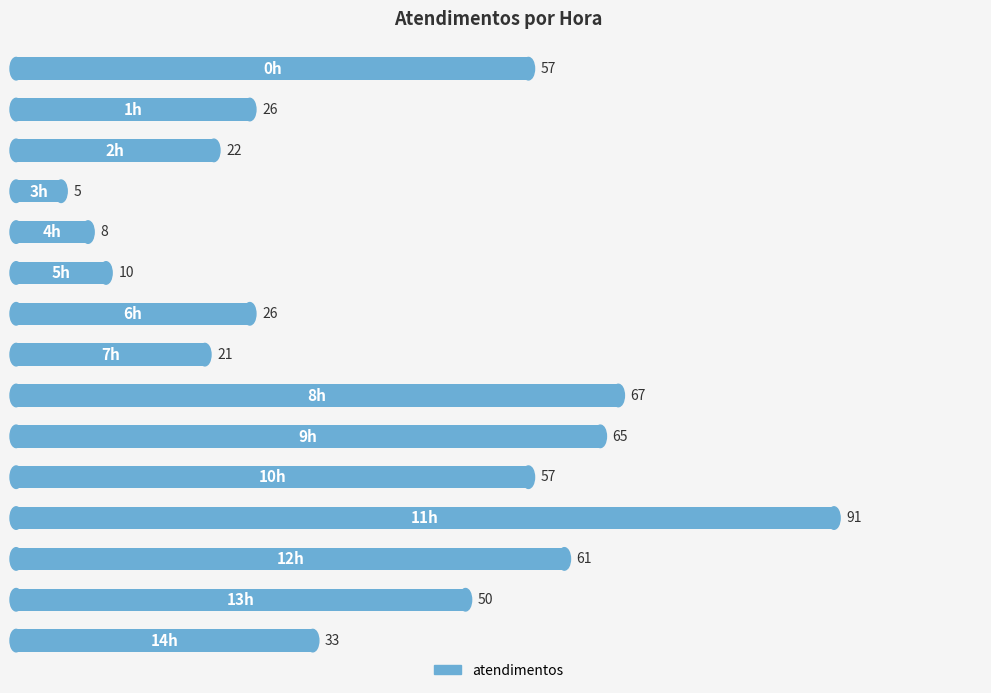

Reading bottom to top, list all the values displayed in this chart.

33	50	61	91	57	65	67	21	26	10	8	5	22	26	57